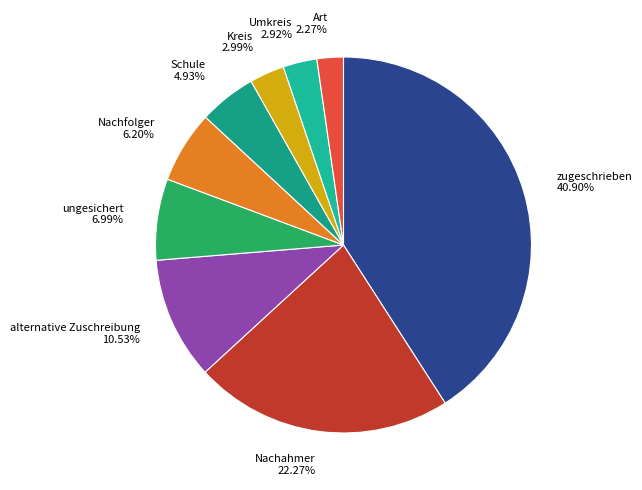

Is the sum of Nachahmer and ungesichert greater than half?

No